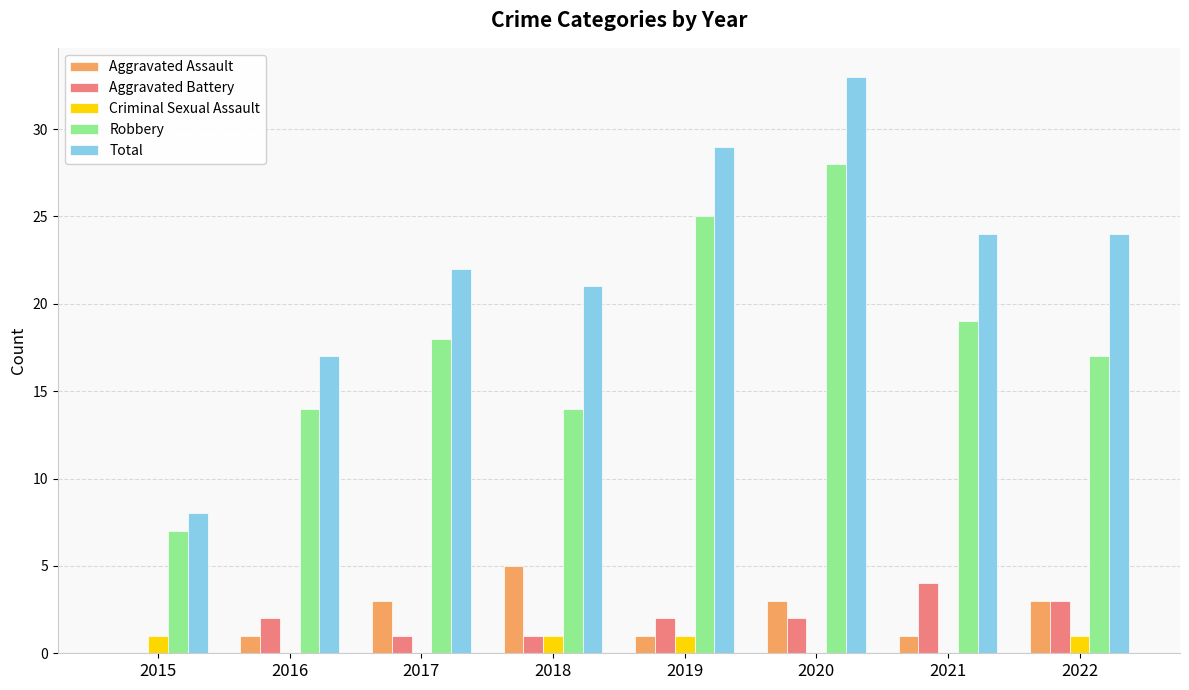

Which series changed the most between 2015 and 2021?

Total